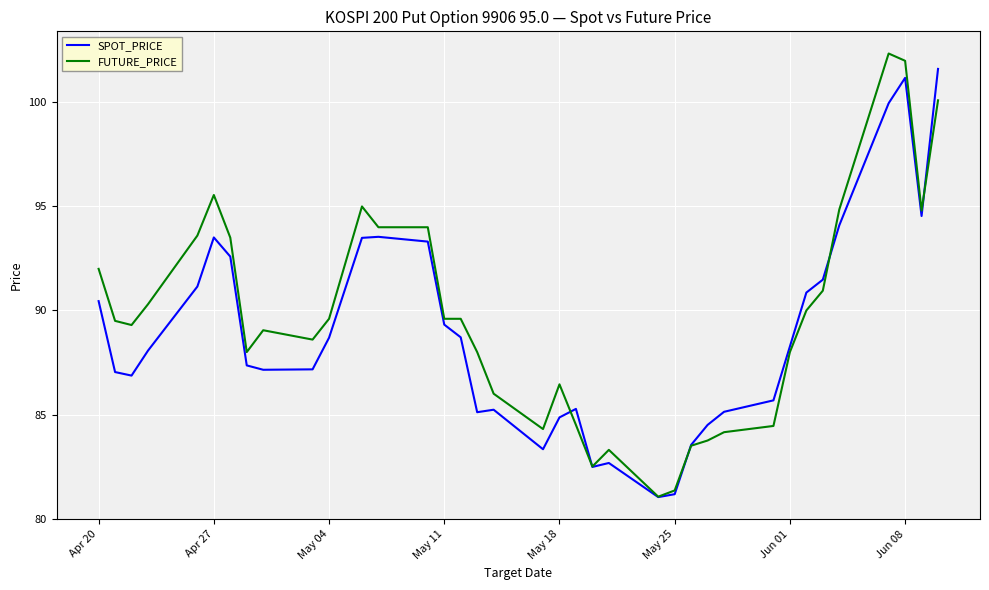

What is the smallest value displayed?

81.0